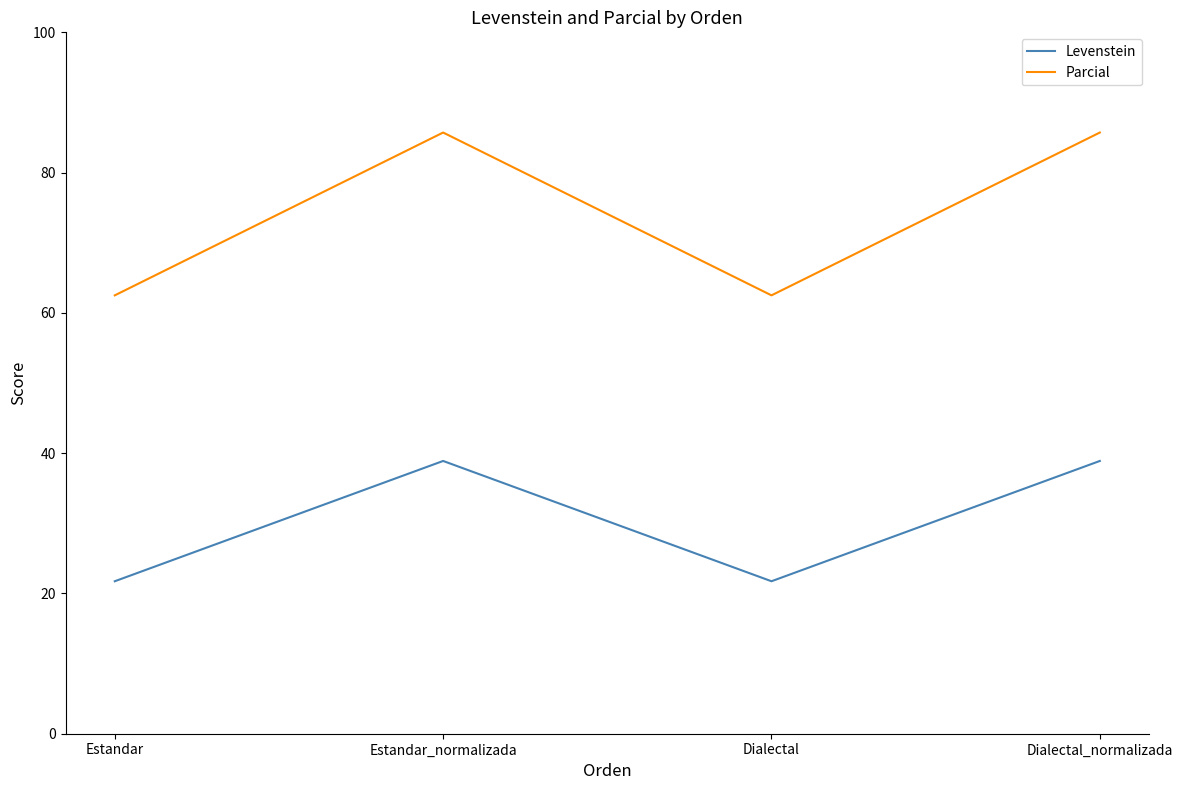

Is the value of Parcial at Estandar greater than the value of Levenstein at Estandar?

Yes